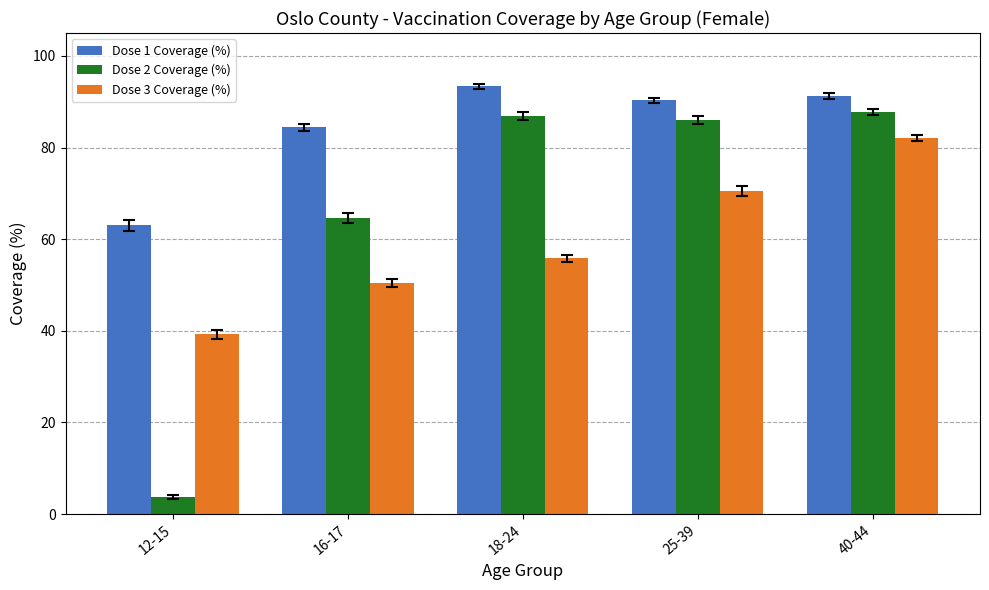

Is the value of Dose 2 Coverage (%) at 12-15 greater than the value of Dose 3 Coverage (%) at 12-15?

No